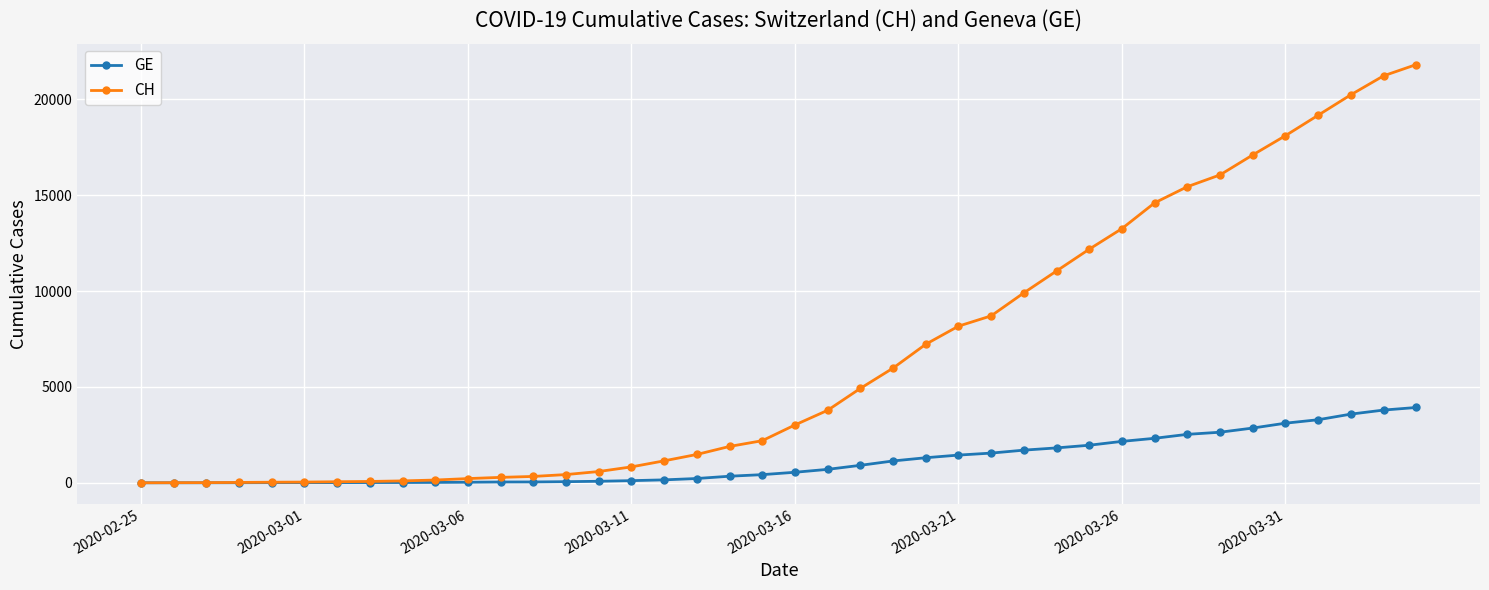

List the series in order of their overall mean, lowest first.

GE, CH